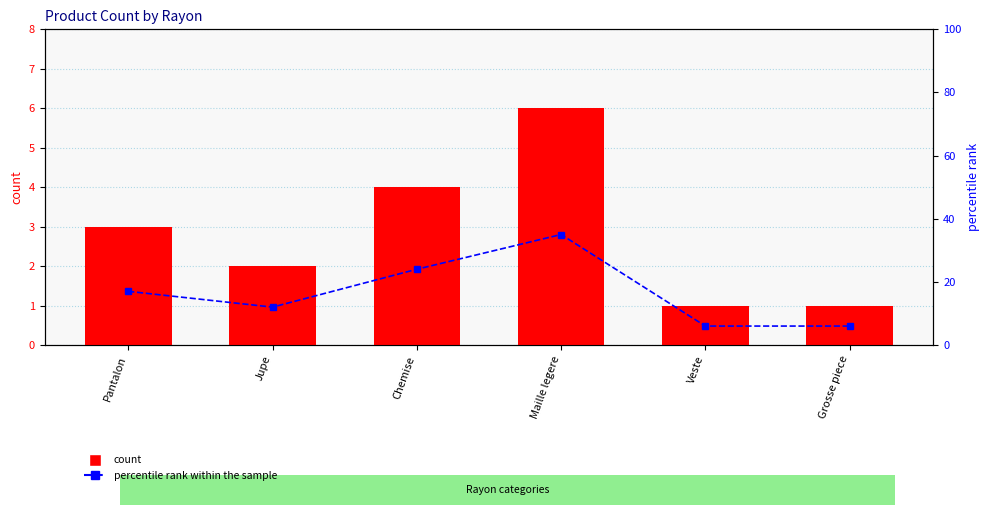

What is the minimum value for count?

1